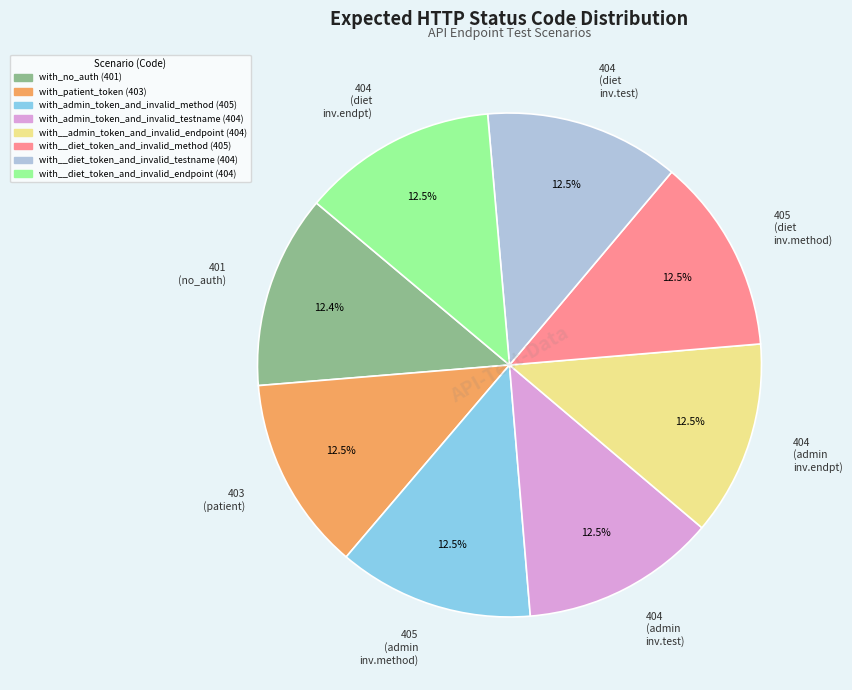

Count the number of slices in the pie.

8